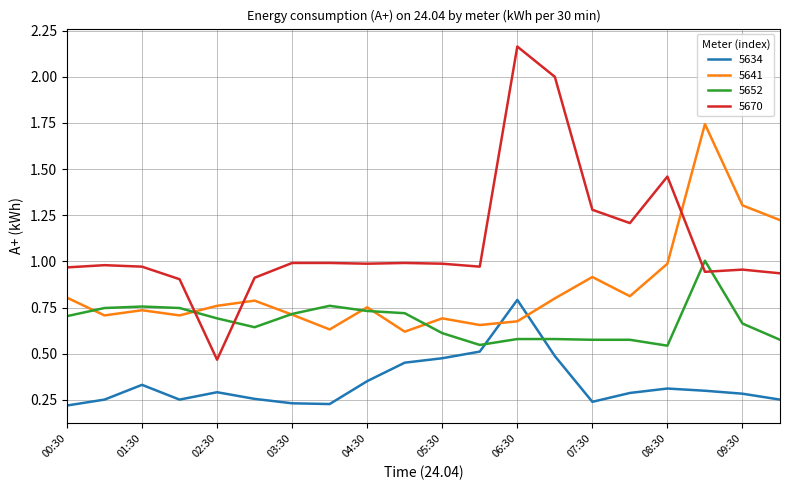

At how many categories does at least one series exceed 0?

20